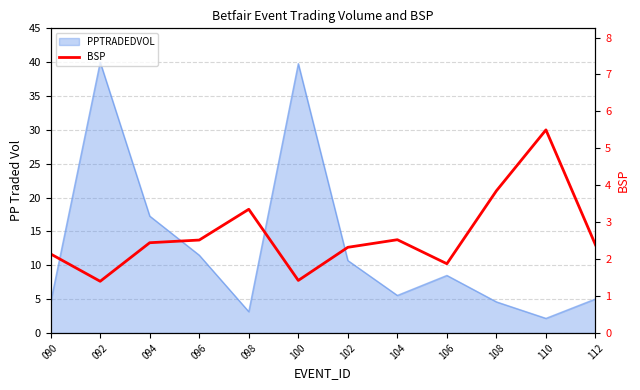

Reading left to right, extract all data points from this chart.

2.1	1.4	2.4	2.5	3.4	1.4	2.3	2.5	1.9	3.9	5.5	2.4